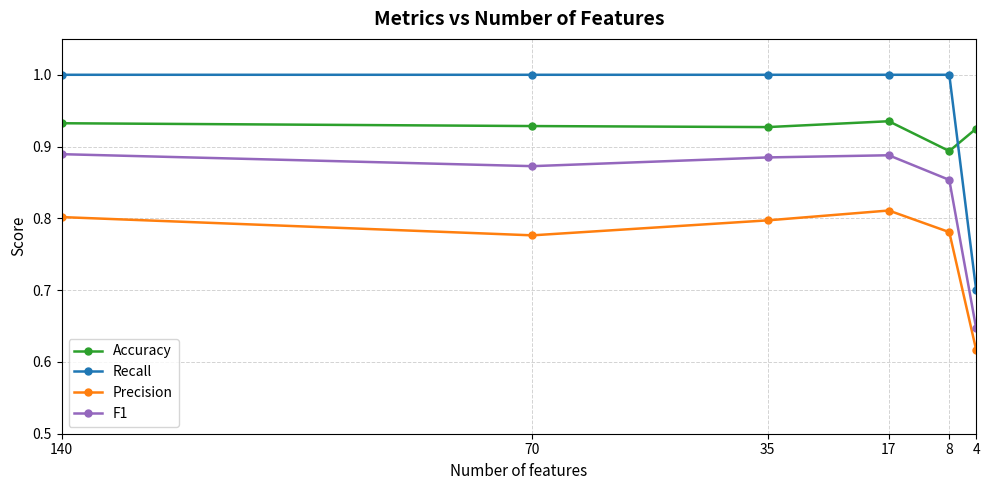

How many interior local valleys does the Accuracy series have?

2